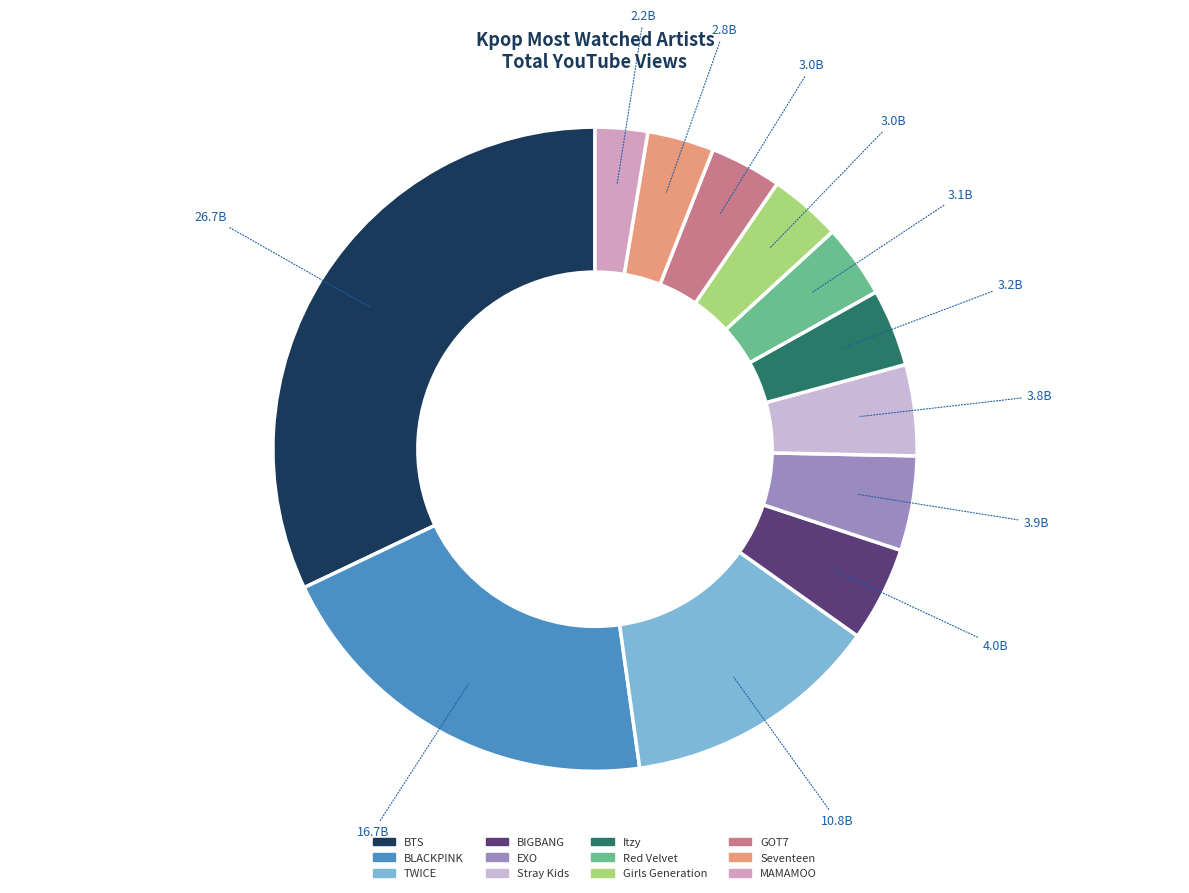

What percentage is the BLACKPINK slice, to the nearest percent?

20%